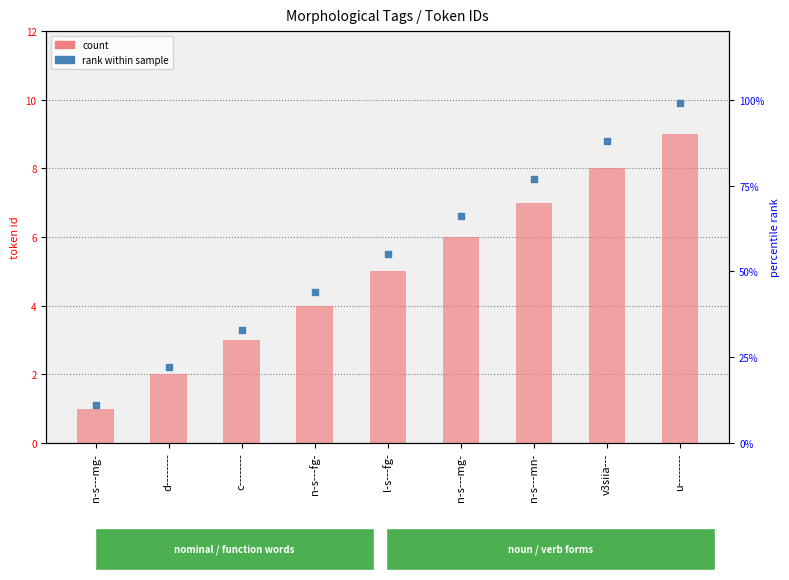

Which series contains the lowest Y value?

count